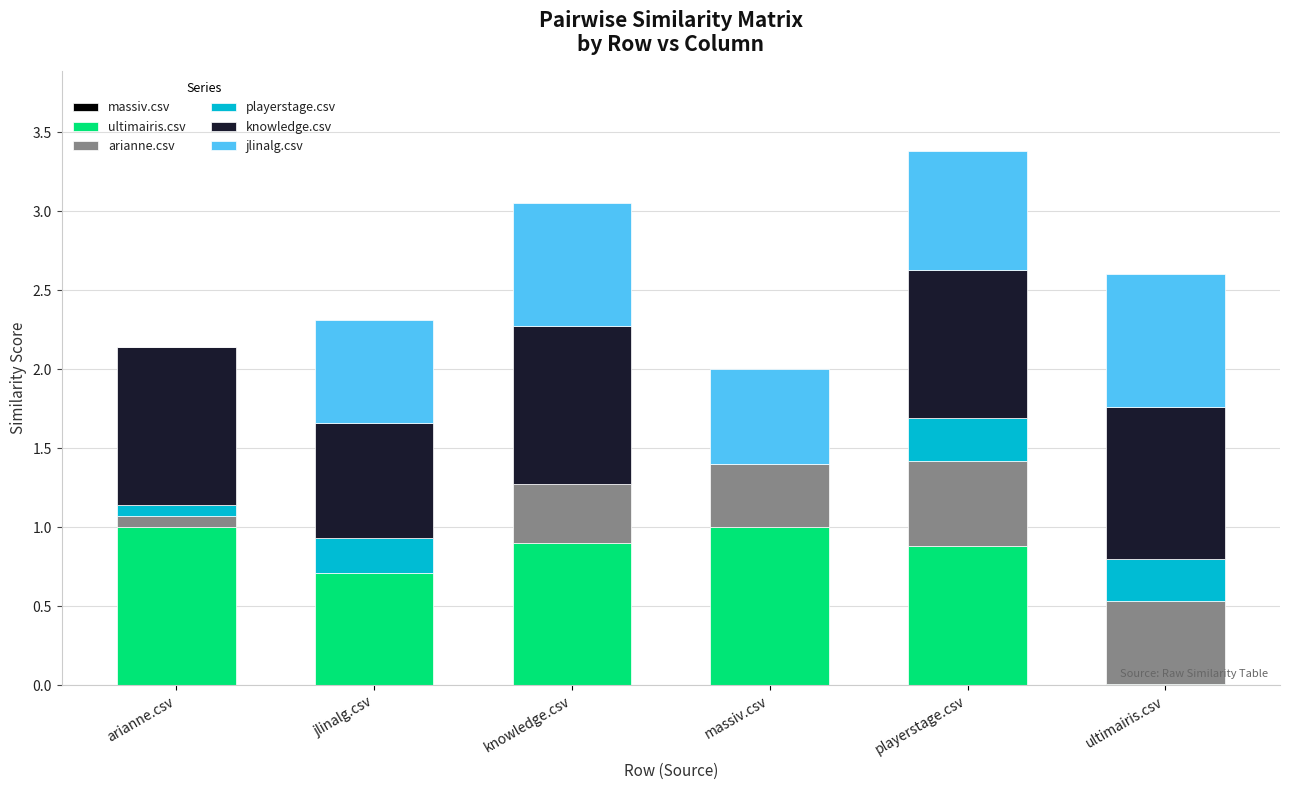

What is the total value across all series at massiv.csv?

2.0